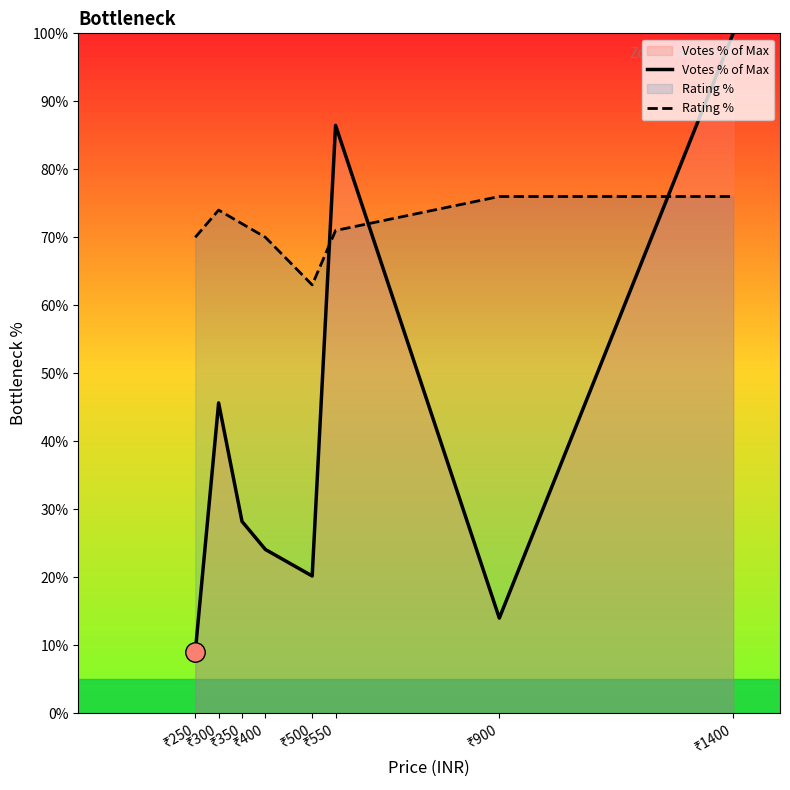

After their last crossing, which series has the higher values: Rating % or Votes % of Max?

Votes % of Max